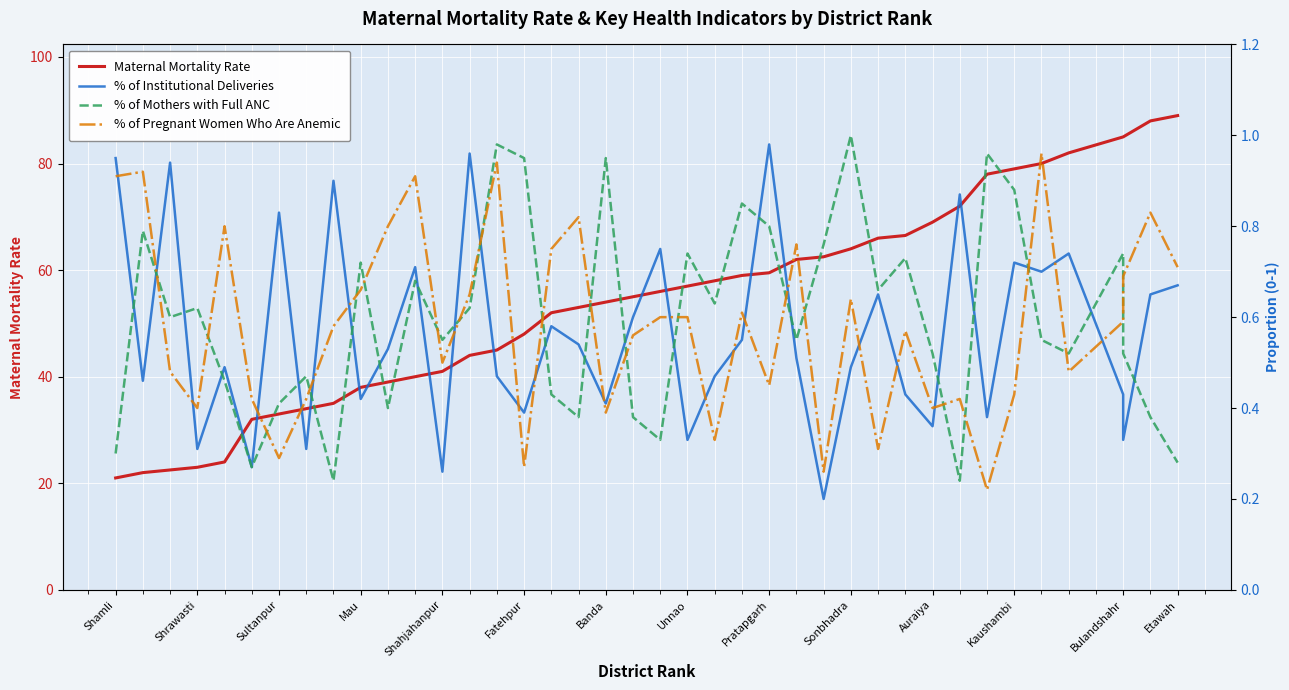

Which series ends up on top after the final intersection of % of Pregnant Women Who Are Anemic and % of Institutional Deliveries?

% of Pregnant Women Who Are Anemic